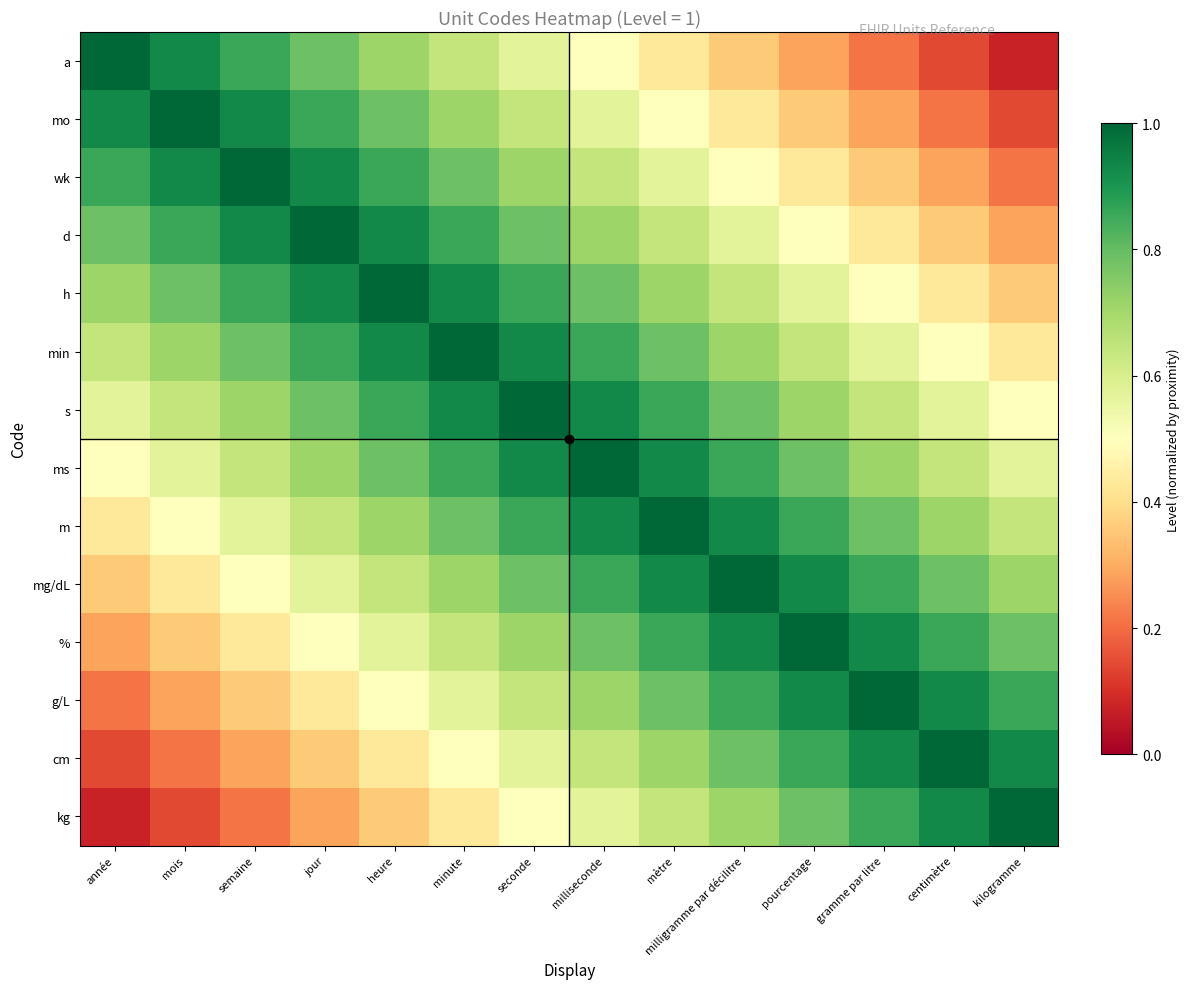

At mètre, list the series in order from largest to smallest.

m, ms, mg/dL, s, %, min, g/L, h, cm, d, kg, wk, mo, a